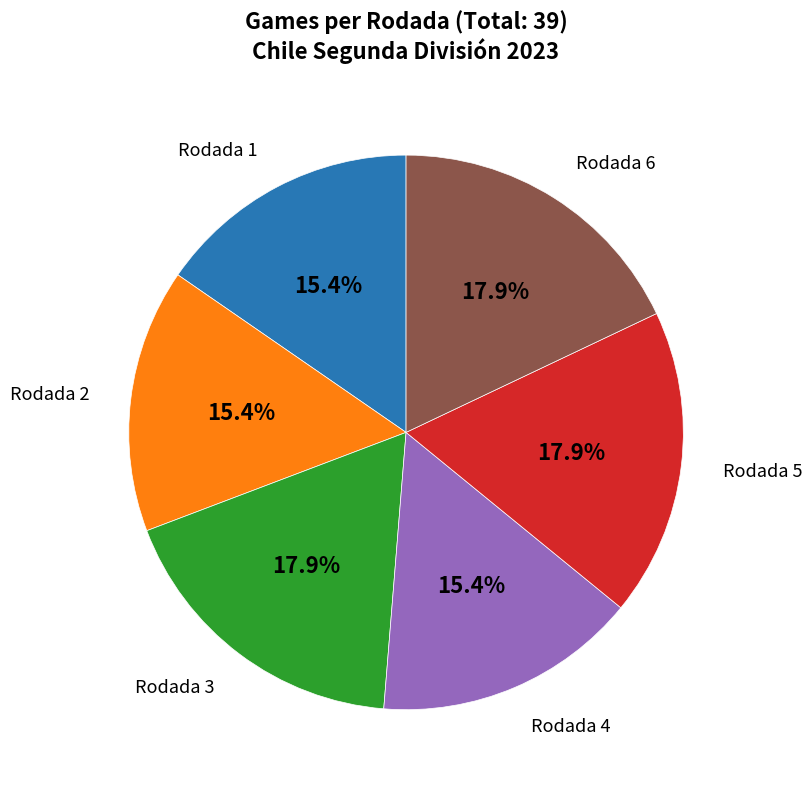

Does any single category account for the majority?

No